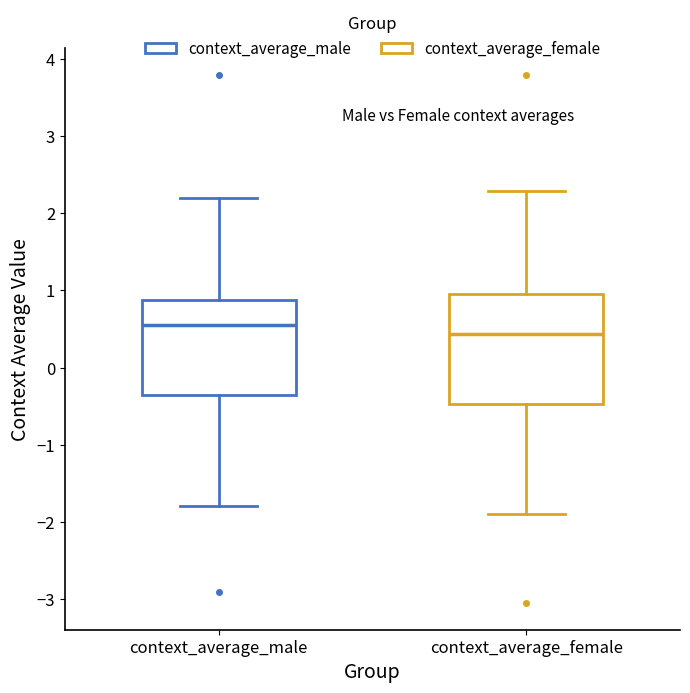

Reading left to right, transcribe this box plot: for each box, give where its median line is, the range the box spans, and where its two whiskers end, as read against the y-axis. The values are not printed on the chart, so give them approximately, as read against the axis.

context_average_male: median 0.6, box -0.3 to 0.9, whiskers -1.8 to 2.2
context_average_female: median 0.4, box -0.5 to 1.0, whiskers -1.9 to 2.3